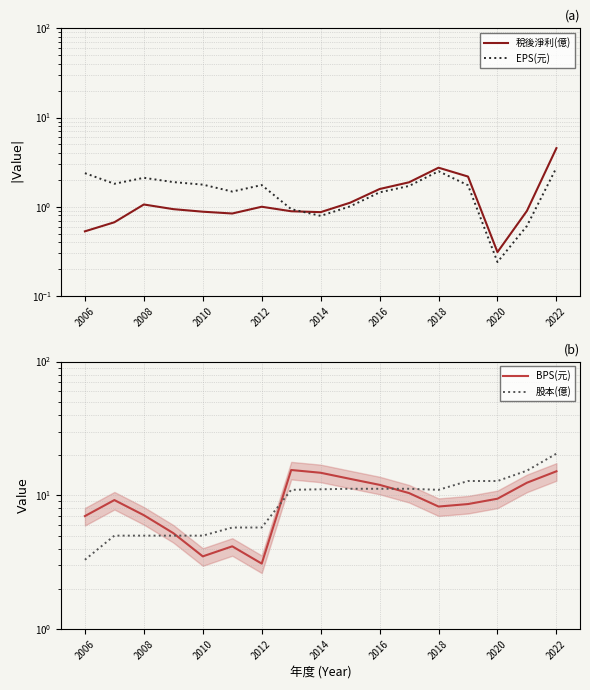

How many values in the BPS(元) series exceed 9?

9